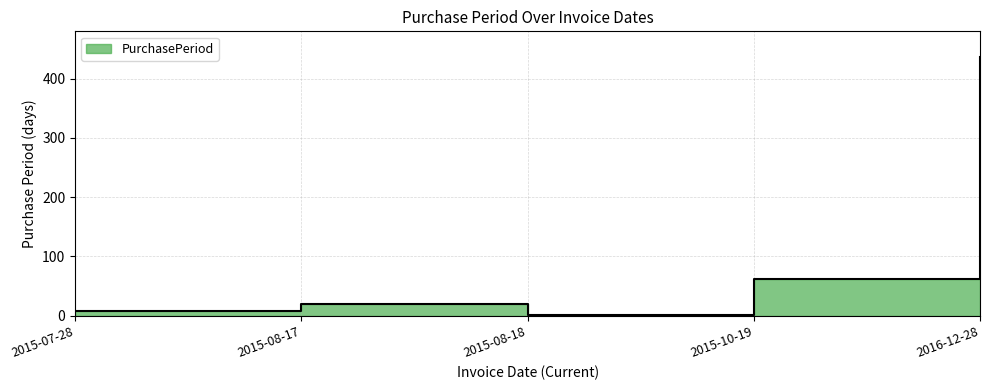

How many points are higher than both their immediate neighbors (excluding endpoints)?

1